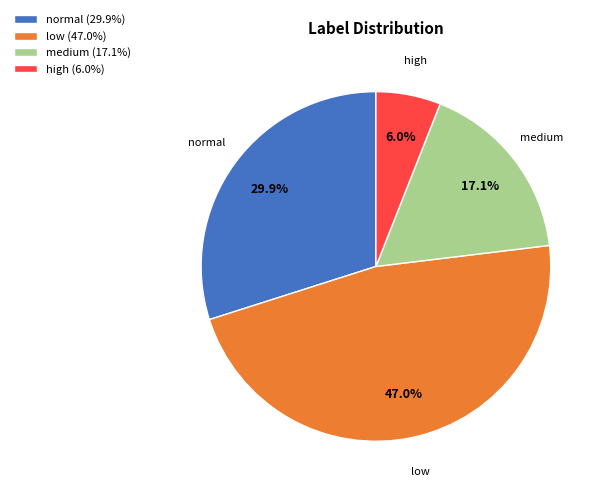

Do normal (29.9%) and high (6.0%) together represent more than half of the pie?

No